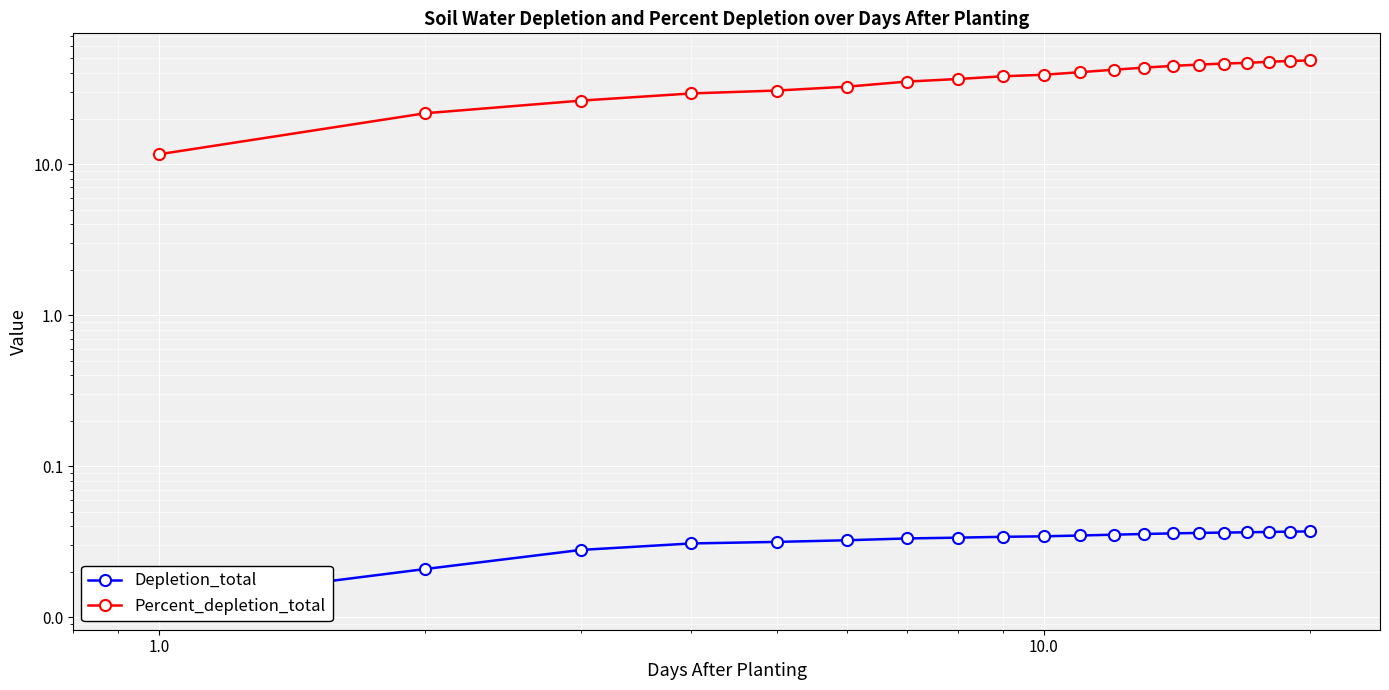

At how many categories does at least one series exceed 15?

19